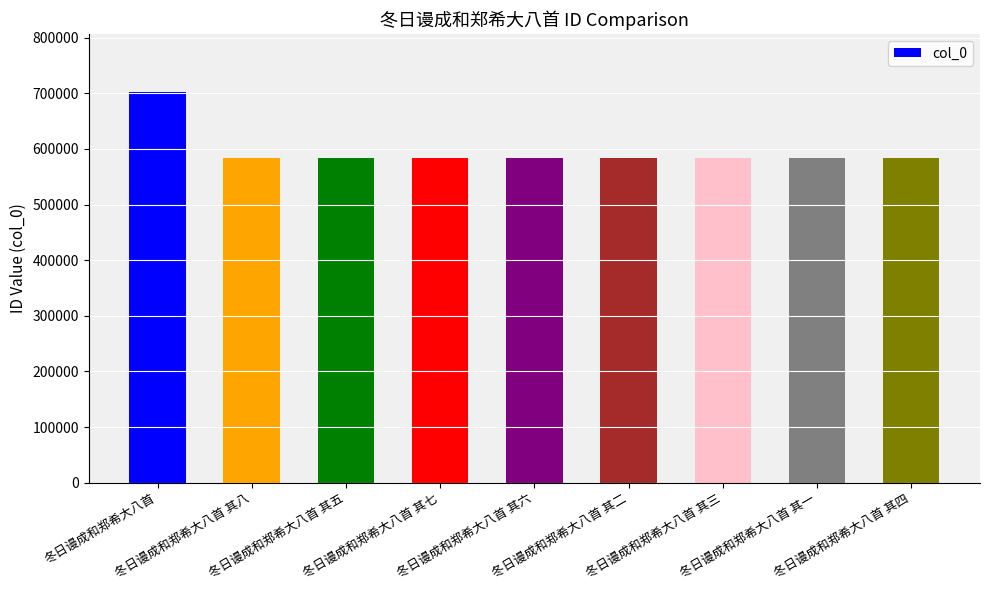

Is it true that the value at 冬日谩成和郑希大八首 其一 is 583792?

True